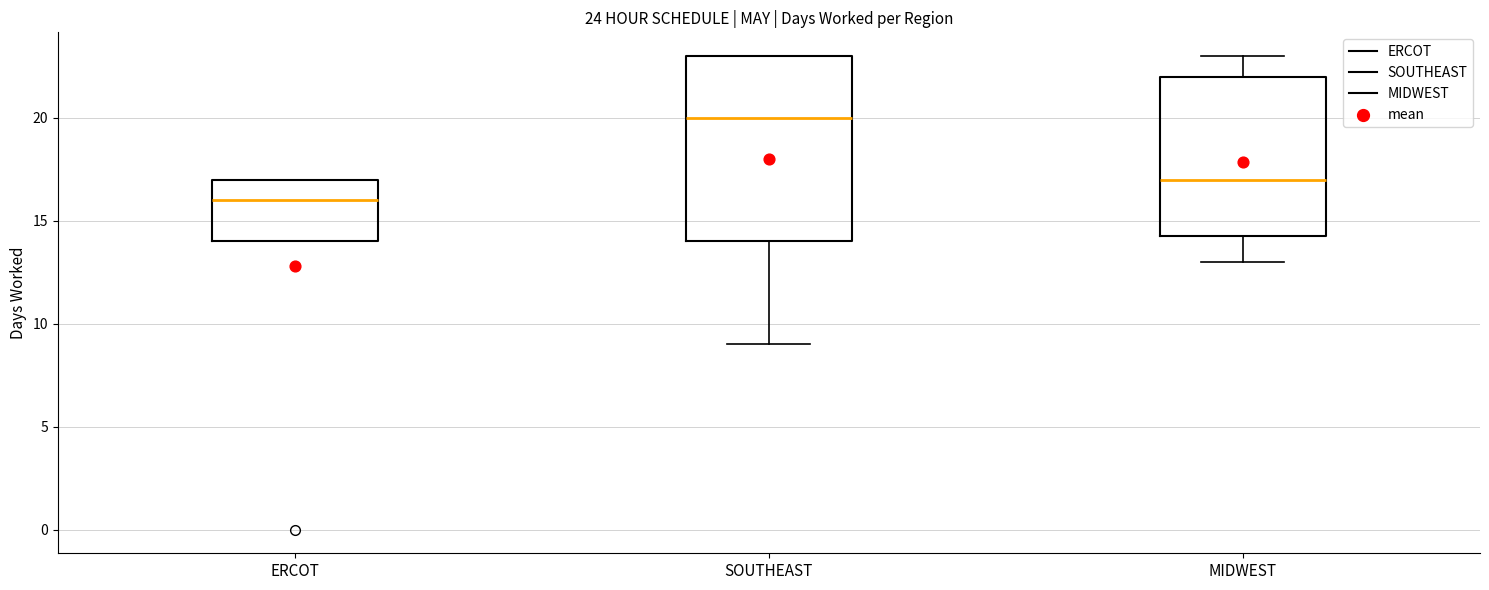

Which box has the lowest median line?

ERCOT